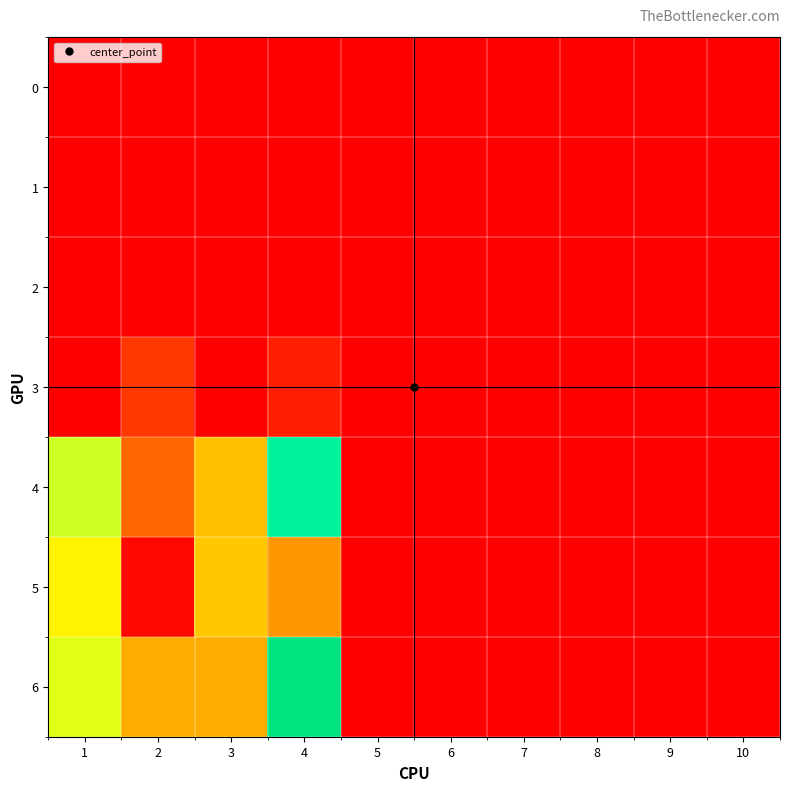

Between 7 and 4, which is larger?

7